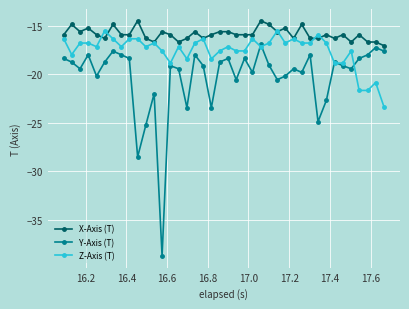

Which series has the widest spread of values?

Y-Axis (T)